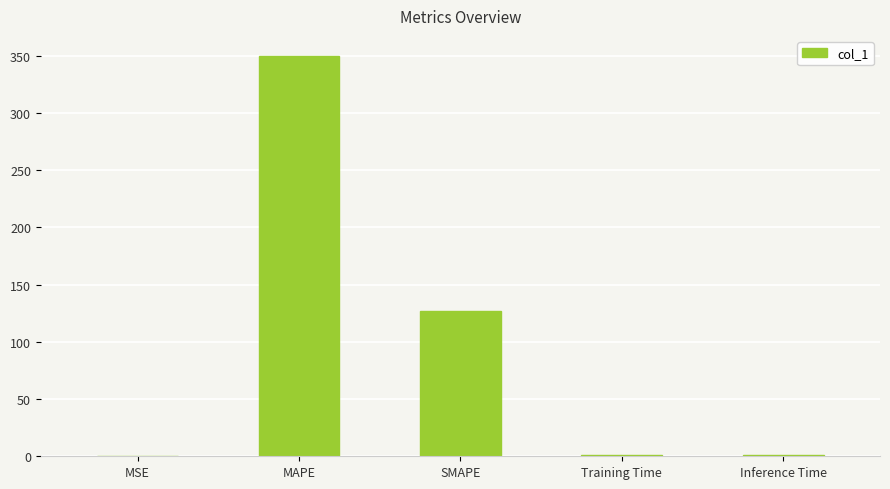

The value at MSE is 0.0. True or false?

True